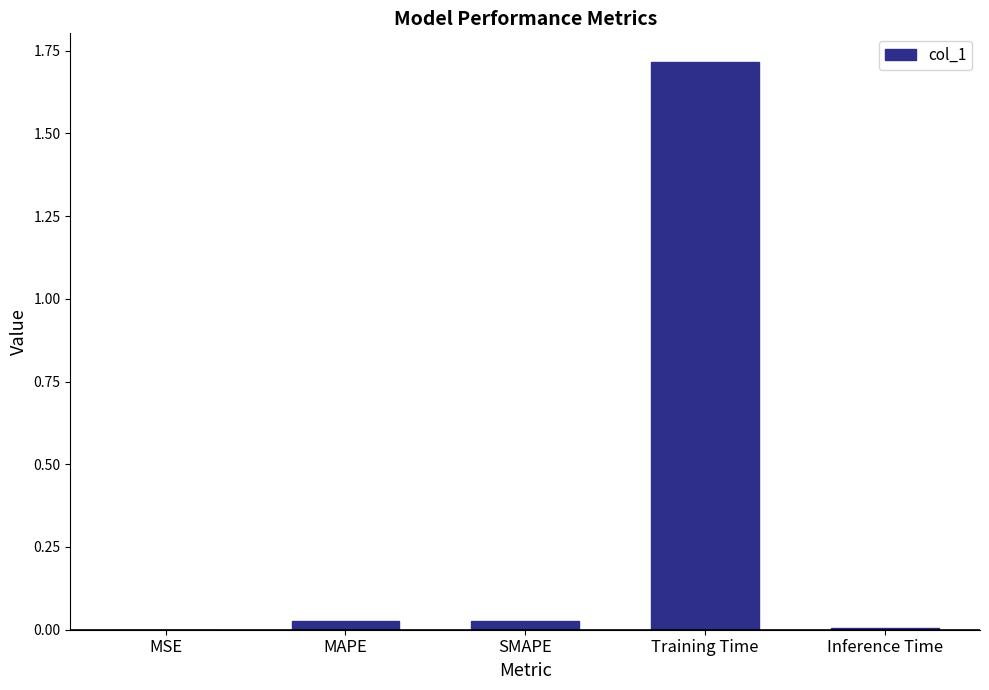

Is it true that the value at Training Time is 0.8?

False